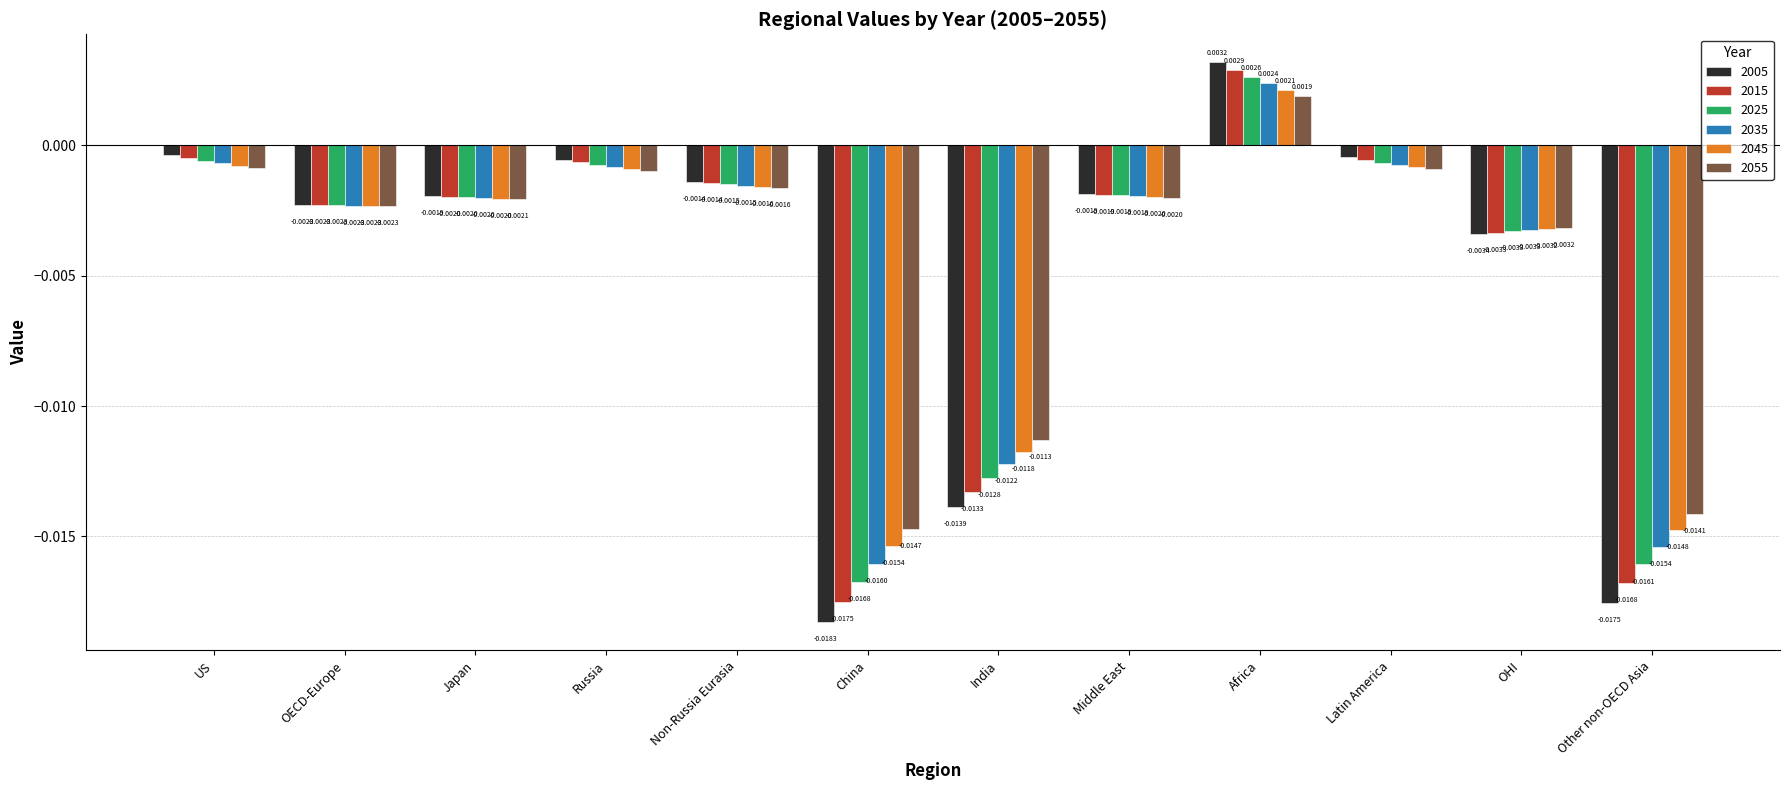

Are the bars horizontal?

No